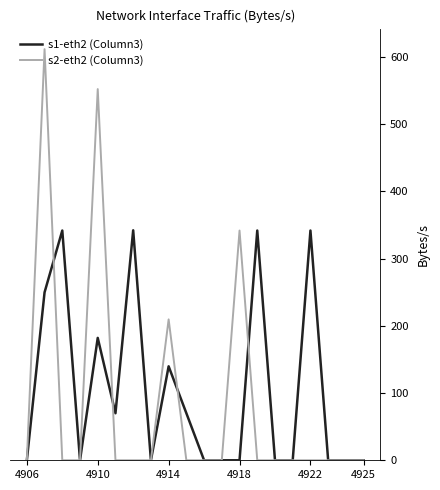

Which series has the widest spread of values?

s2-eth2 (Column3)